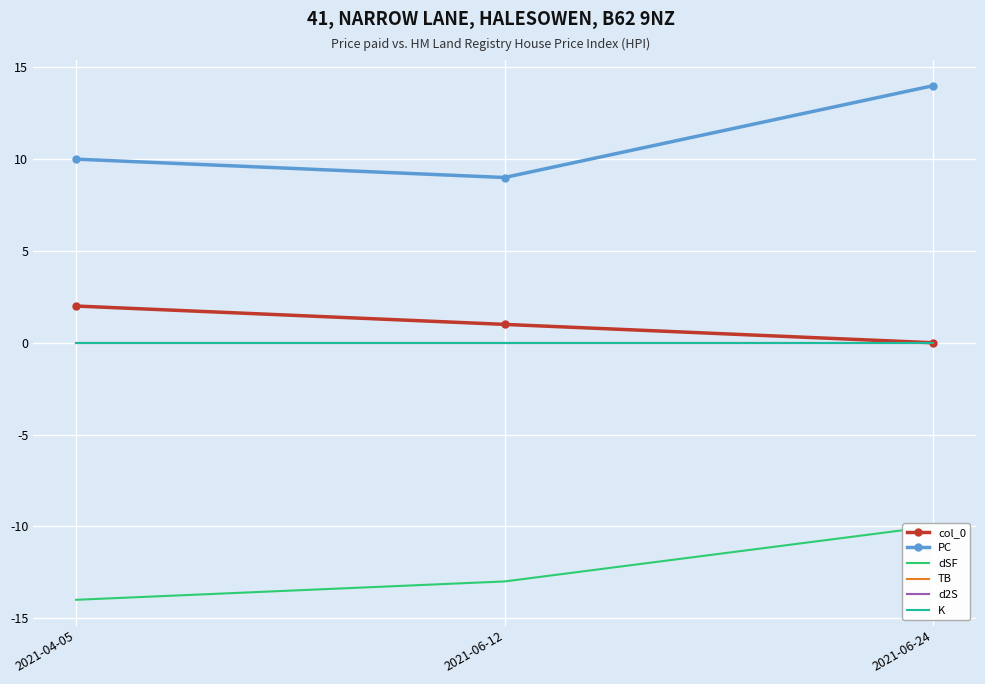

What position from the left is 2021-06-12?

2